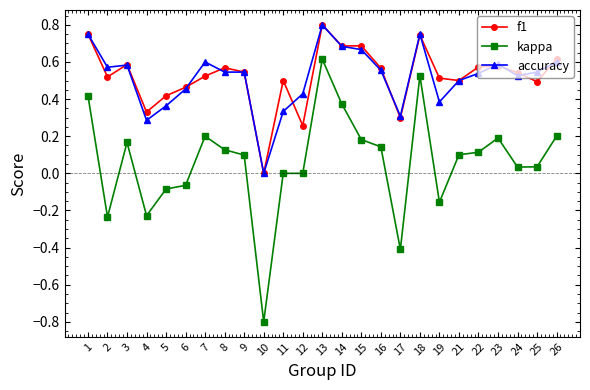

Which series changed the most between 6 and 14?

kappa